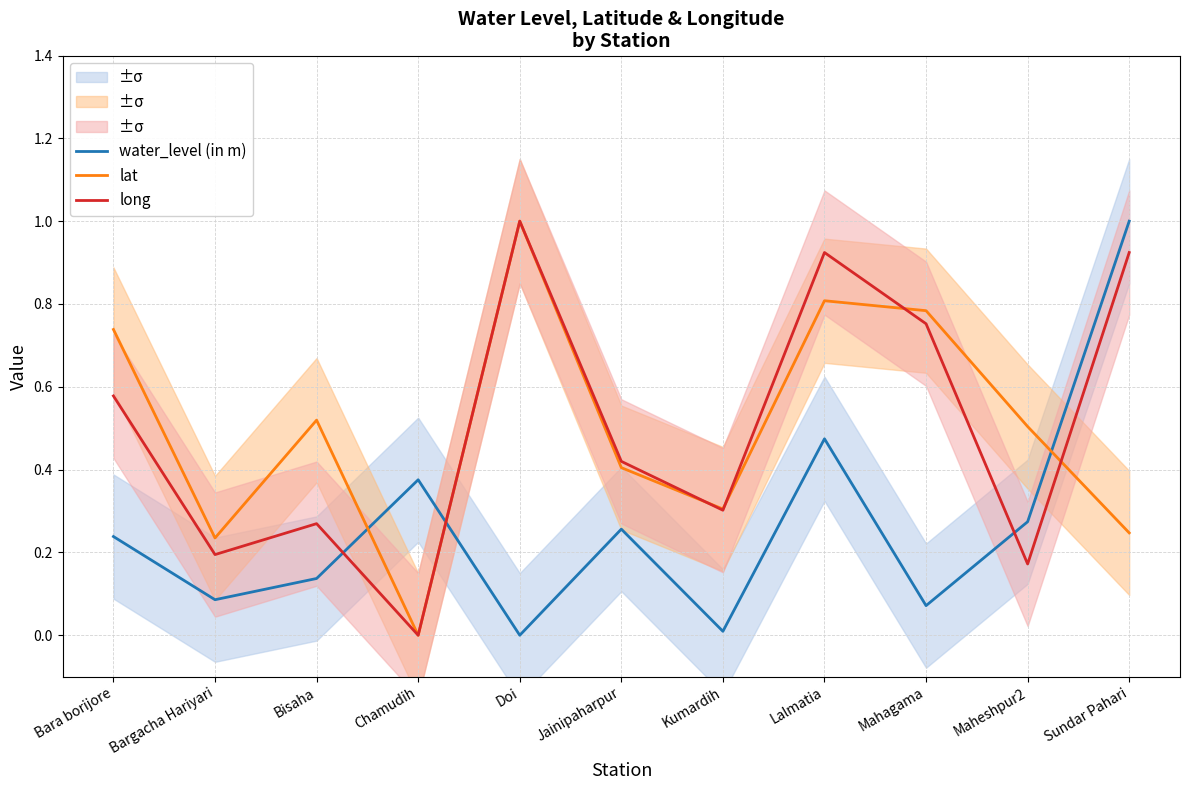

Which series has the widest spread of values?

water_level (in m)